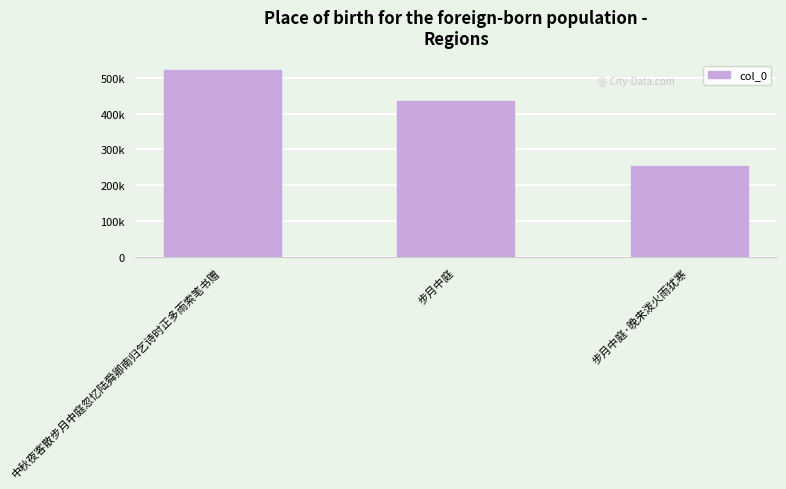

List the labels in order of value, smallest first.

步月中庭·晚来泼火雨犹寒, 步月中庭, 中秋夜客散步月中庭忽忆陆舜卿南归乞诗时正多雨索笔书赠